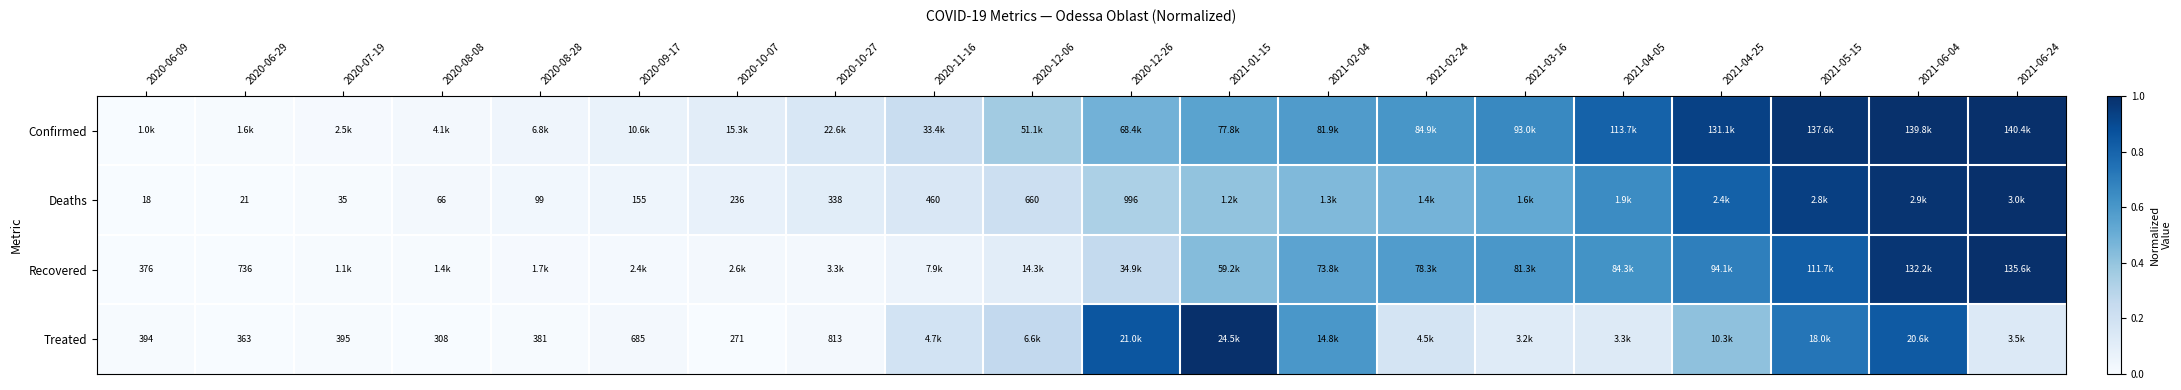

At how many categories does at least one series exceed 0?

20